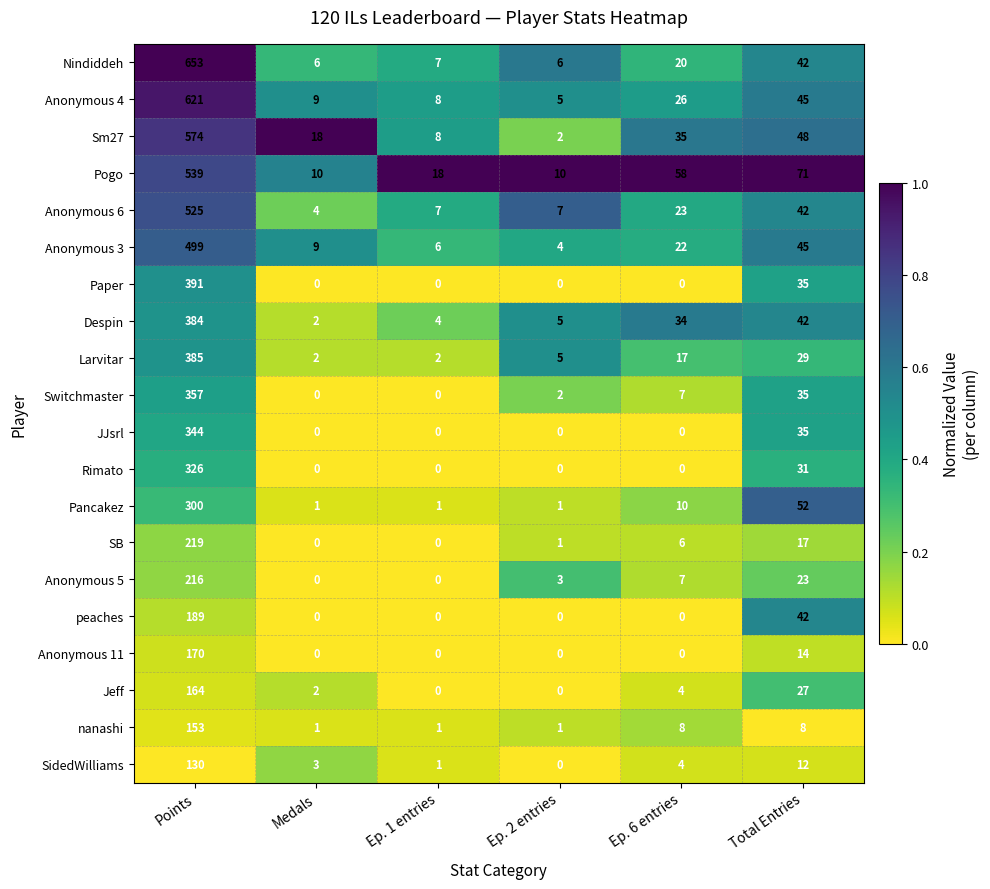

What is the sum of the Anonymous 5 values at Ep. 2 entries and Ep. 1 entries?

3